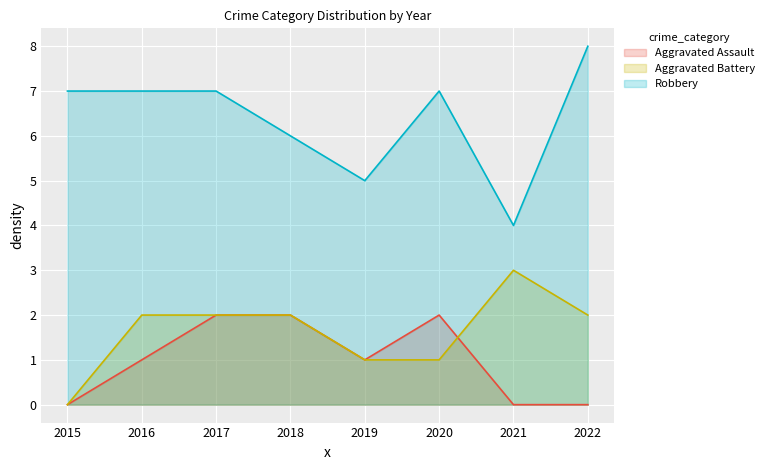

What is the difference between the second highest and second lowest values in the Aggravated Battery series?

1